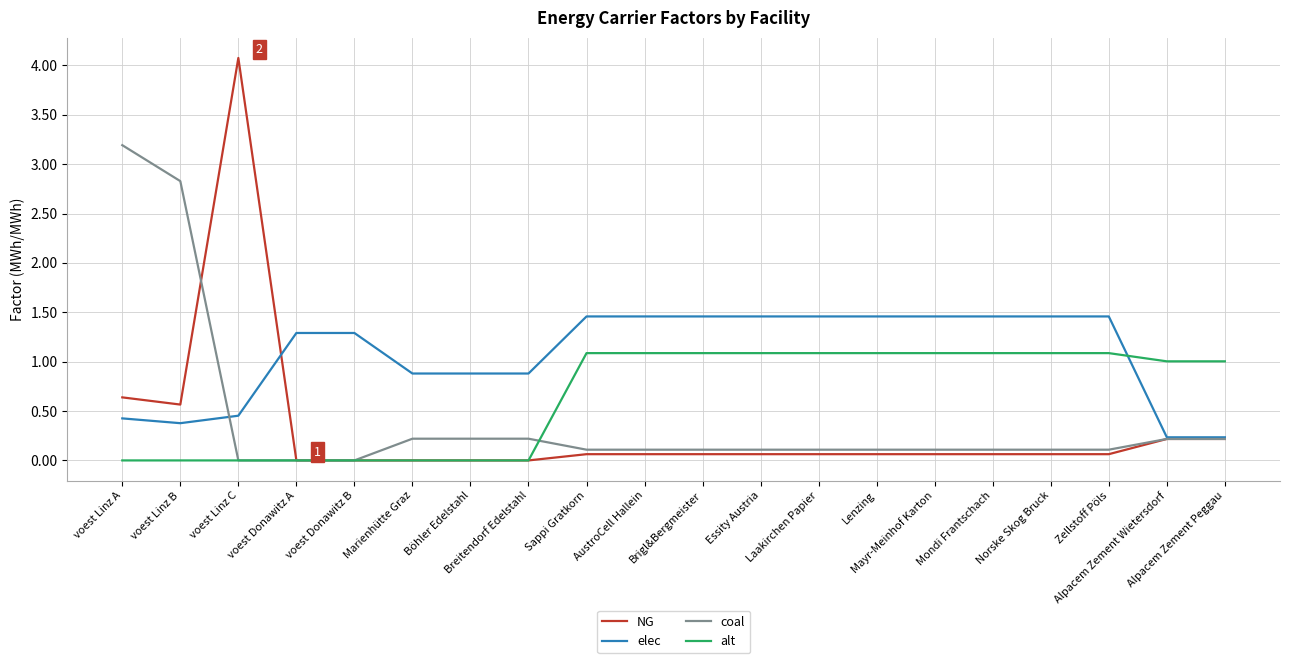

Does the chart have visible grid lines?

Yes